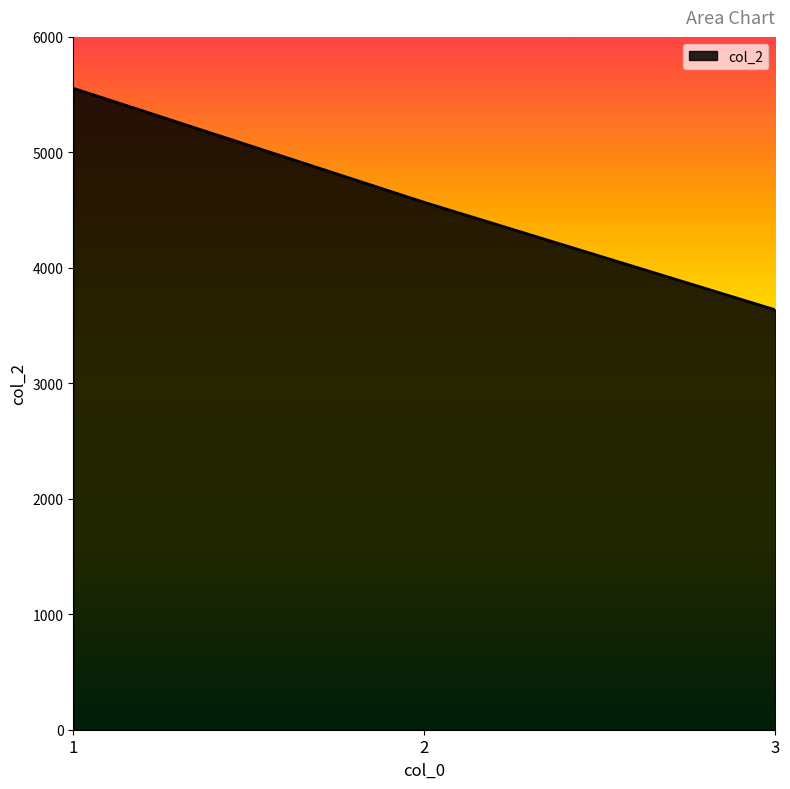

What is the smallest value displayed?

3636